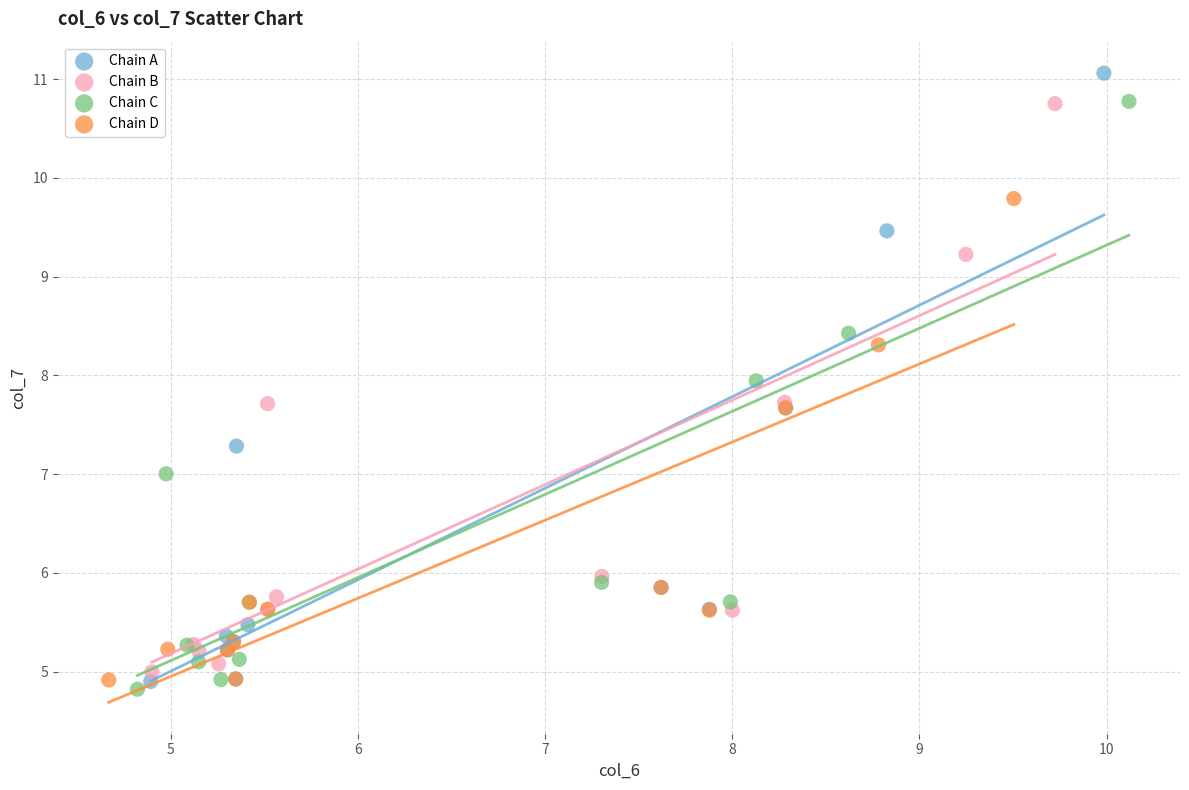

Which series reaches the maximum Y coordinate?

Chain A